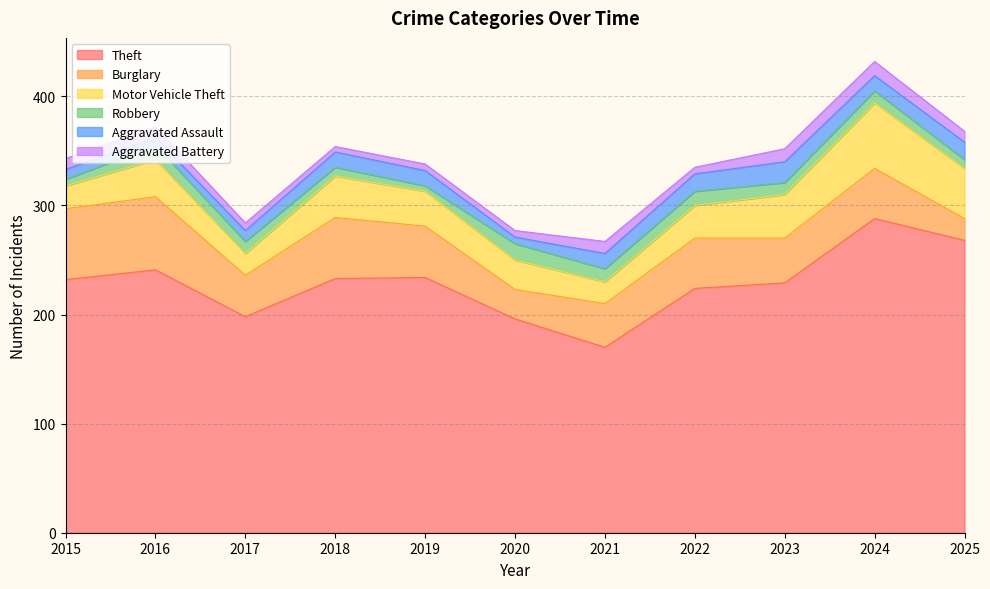

List the series in order of their peak value, lowest first.

Aggravated Battery, Robbery, Aggravated Assault, Motor Vehicle Theft, Burglary, Theft